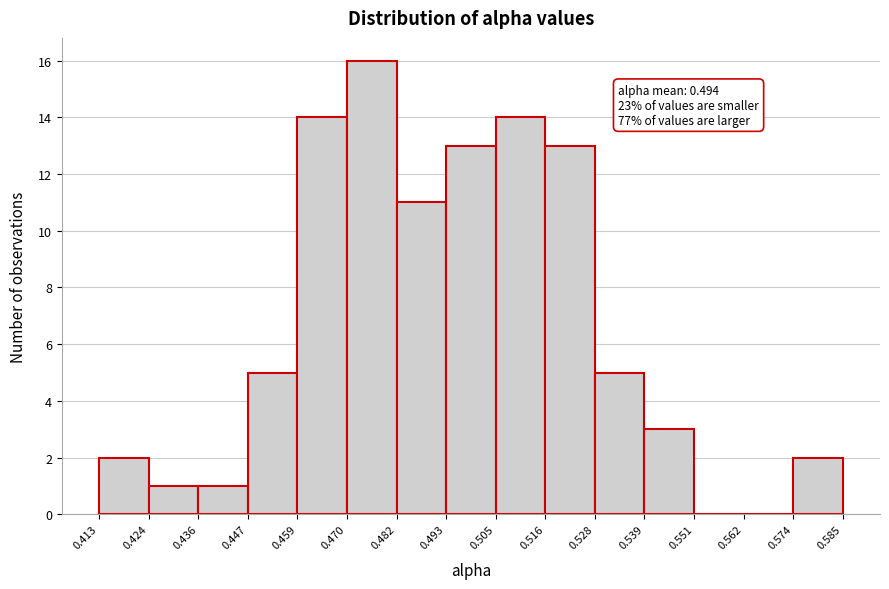

Over which range of the x-axis is the bar tallest?

0.470 to 0.482